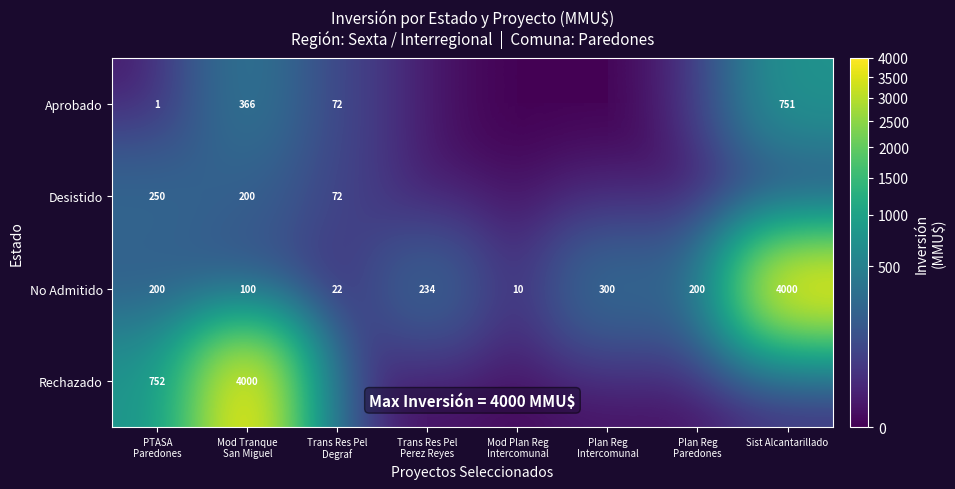

Is it true that Aprobado equals 1043 at Sist Alcantarillado?

False